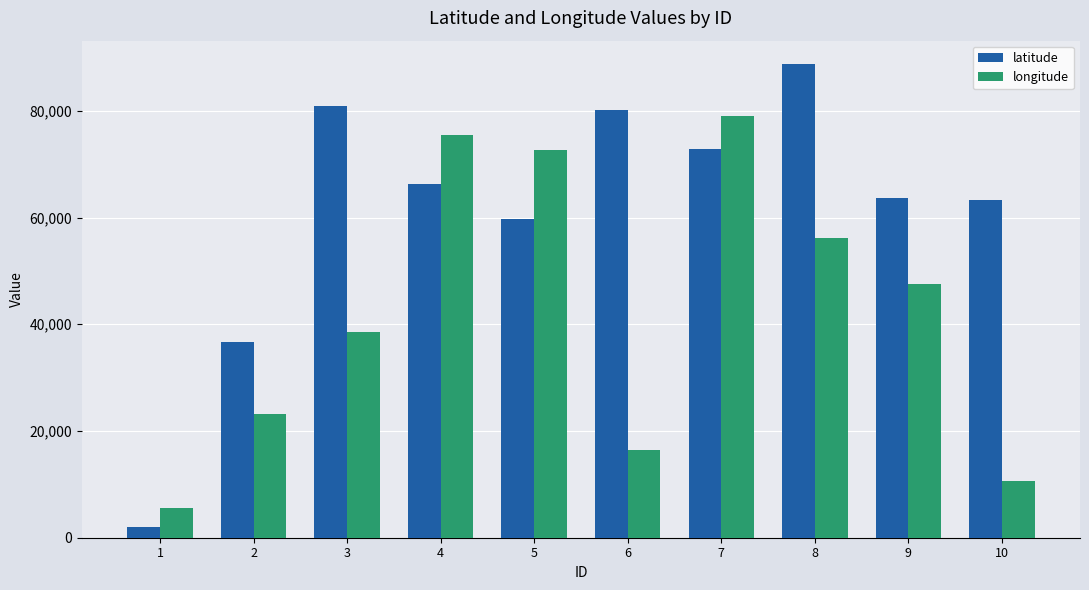

At which label does latitude reach its peak?

8